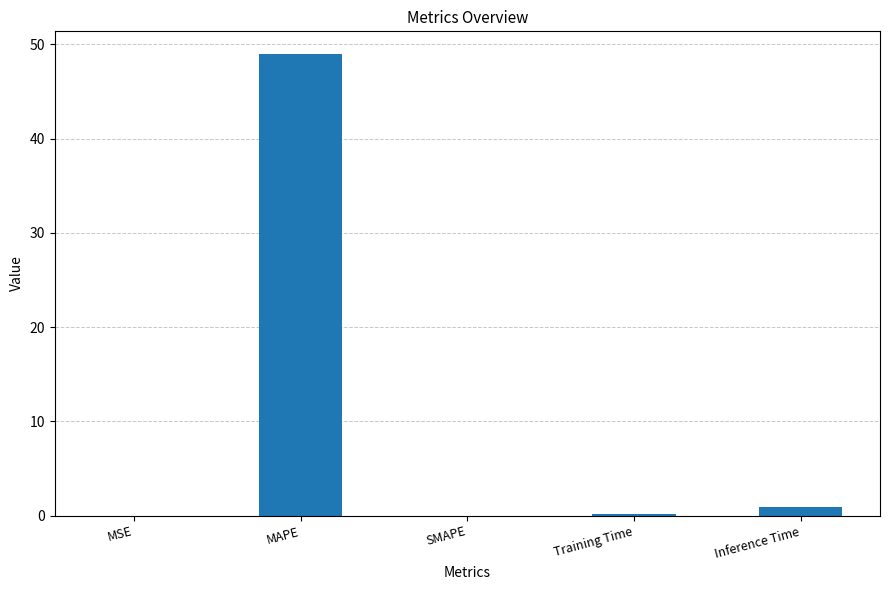

Which has a higher value, MAPE or MSE?

MAPE